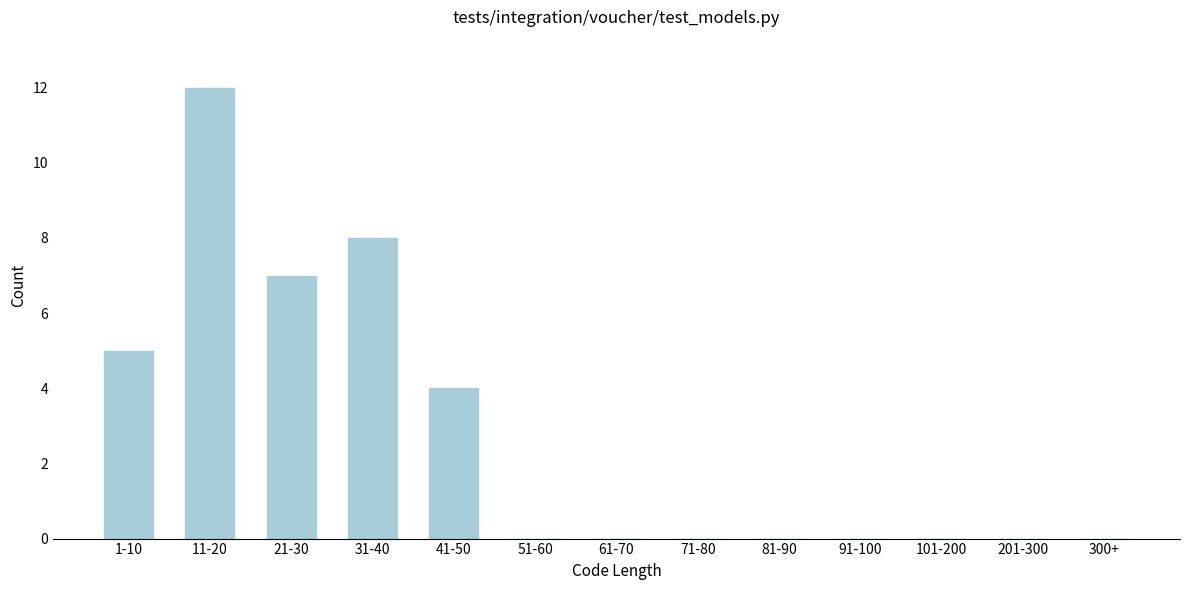

Reading left to right, extract all data points from this chart.

1-10=5	11-20=12	21-30=7	31-40=8	41-50=4	51-60=0	61-70=0	71-80=0	81-90=0	91-100=0	101-200=0	201-300=0	300+=0